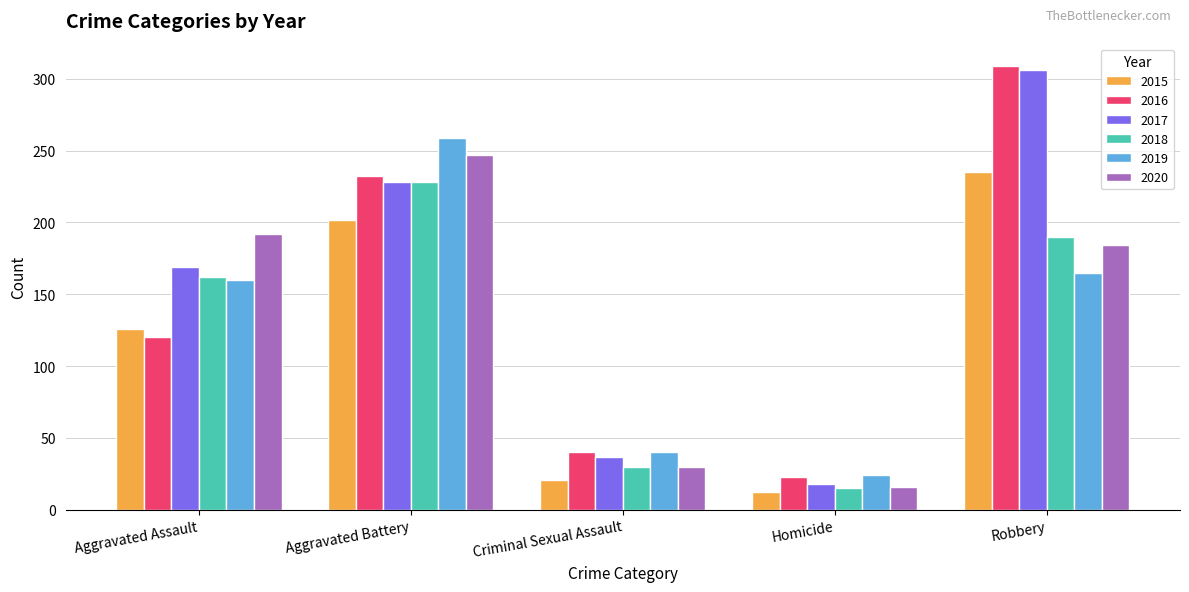

Which series has the largest total across all categories?

2017